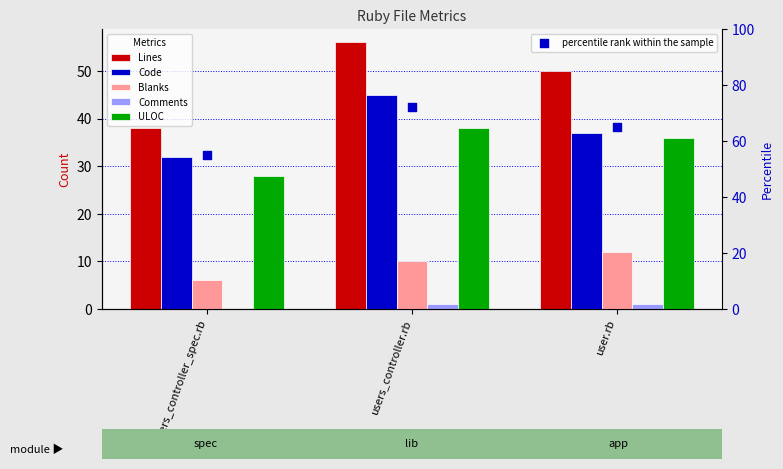

Which series contains the highest Y value?

percentile rank within the sample